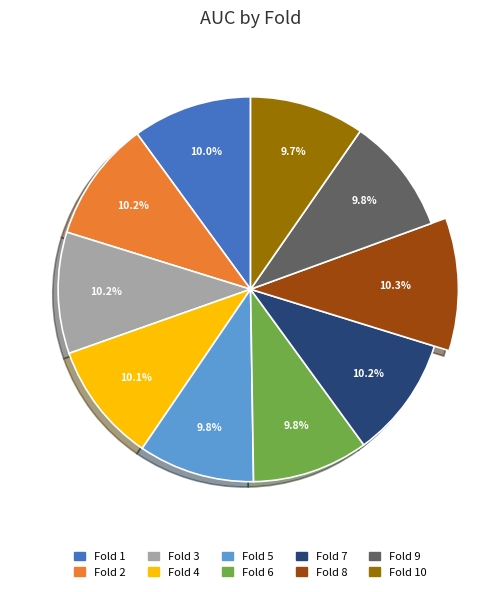

To the nearest percent, what is the difference between the largest and smallest slice percentages?

1%